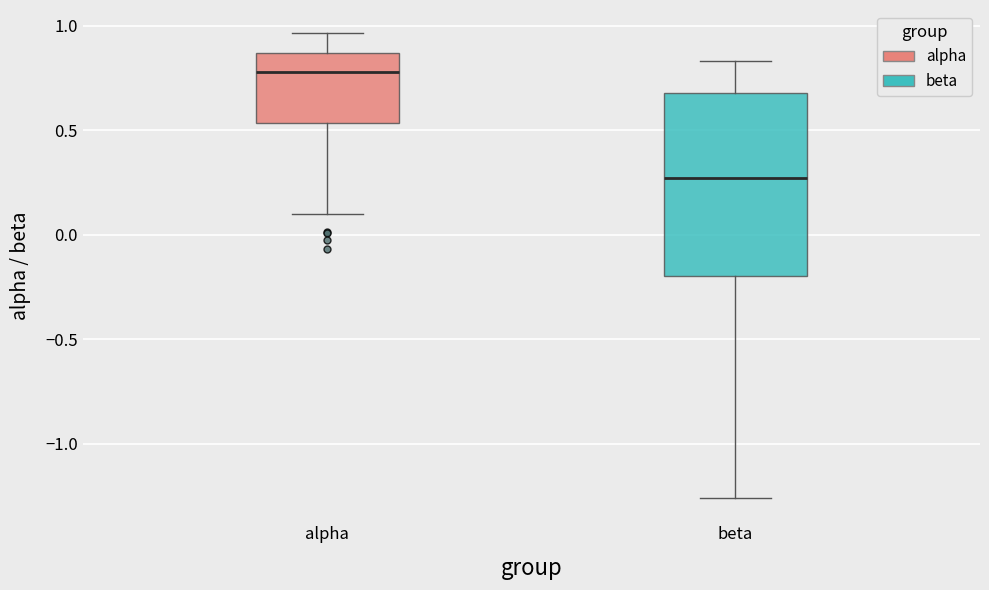

Which box has the lowest median line?

beta